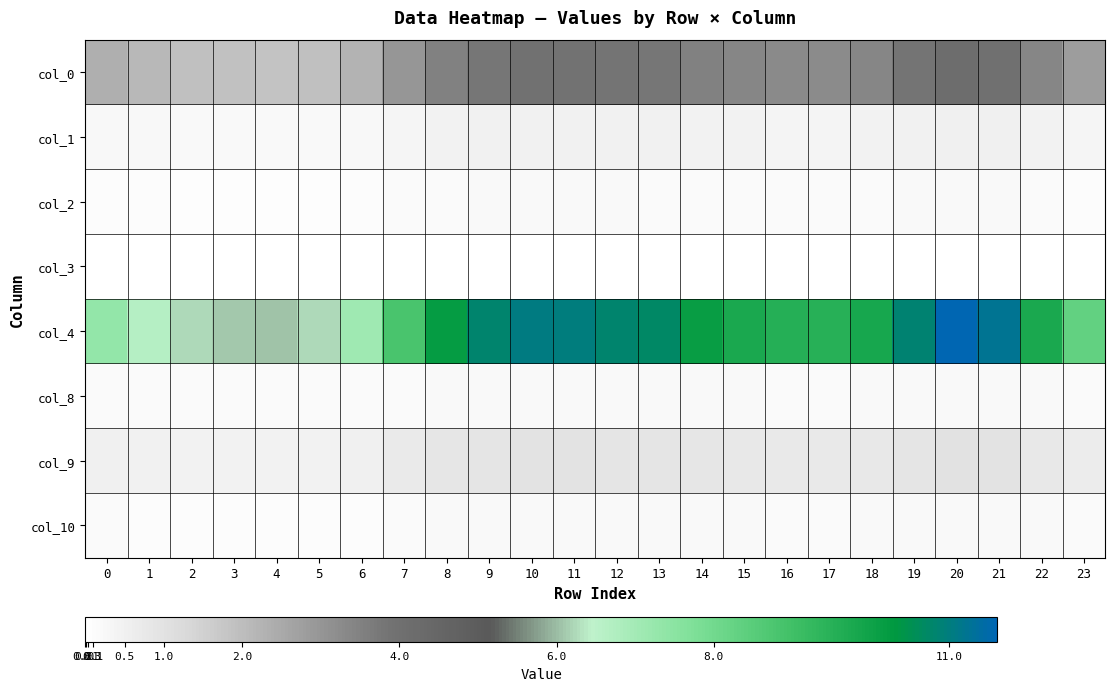

Which has a higher value, 1 or 23?

23